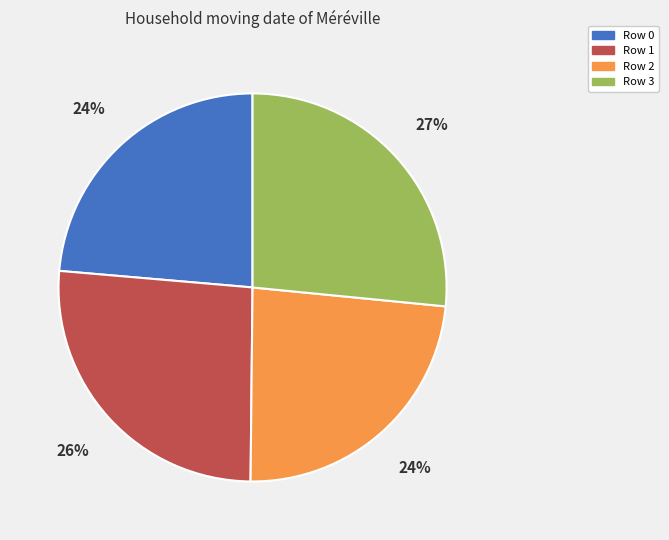

To the nearest percent, what is the average slice percentage?

25%